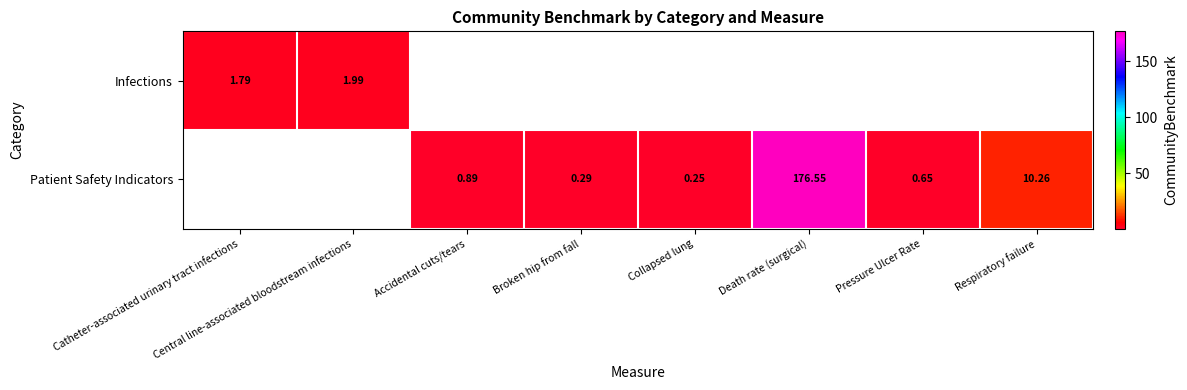

At which label does Infections reach its minimum?

Catheter-associated urinary tract infections